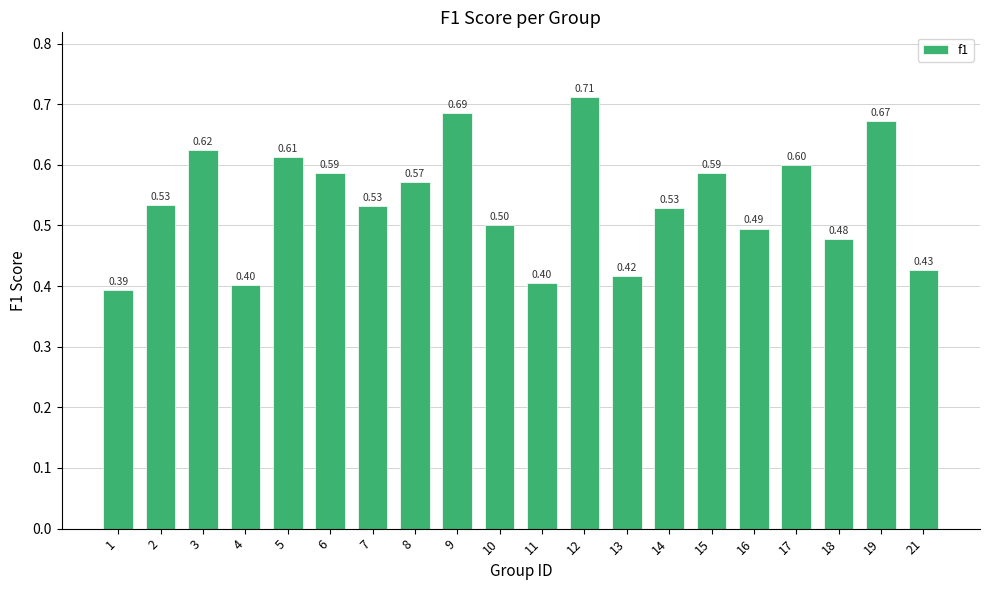

Is it true that the value at 1 is 0.4?

True